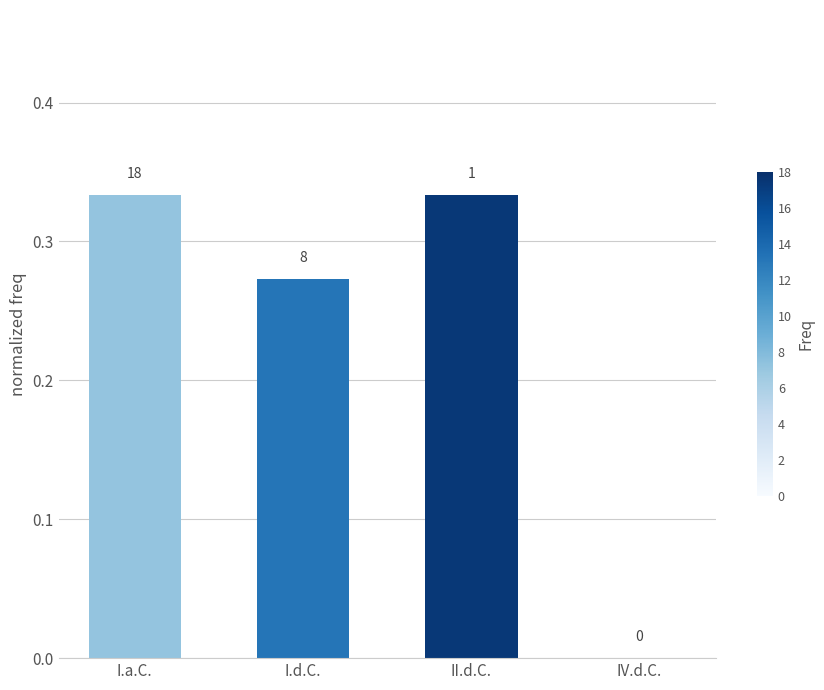

Are the bars horizontal?

No